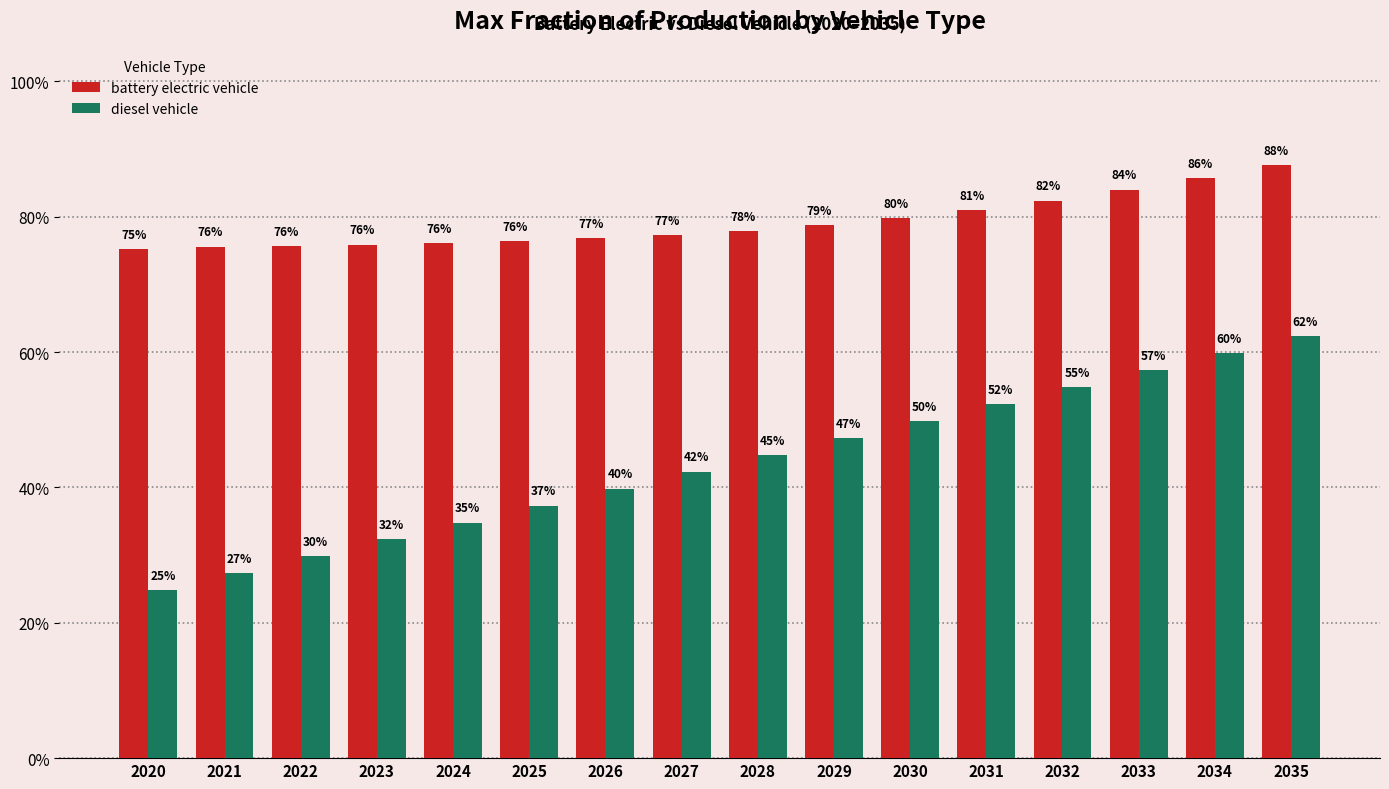

What is the sum of the battery electric vehicle values at 2021 and 2025?

1.5